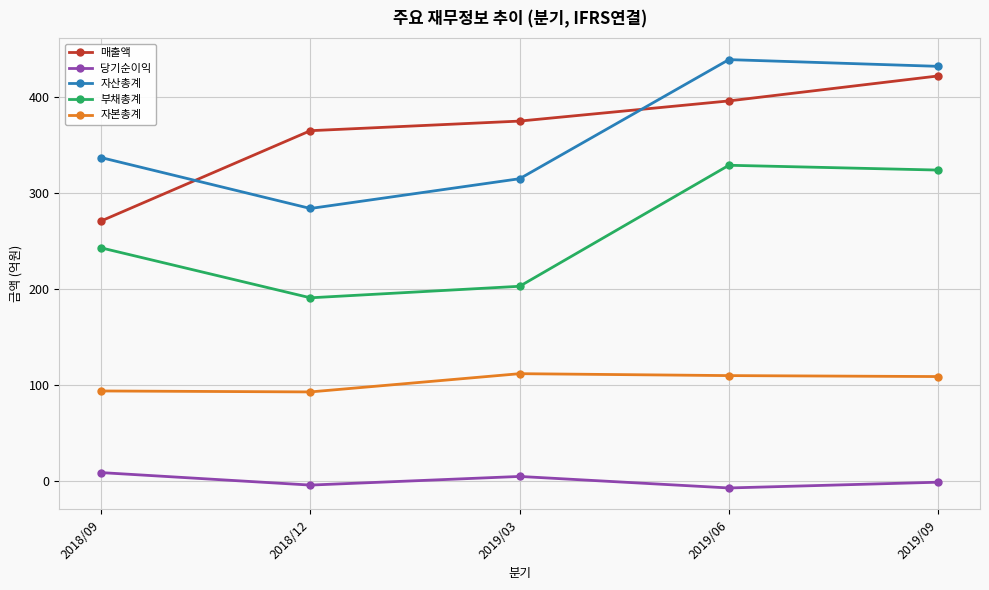

Which series changed the most between 2018/12 and 2019/03?

자산총계